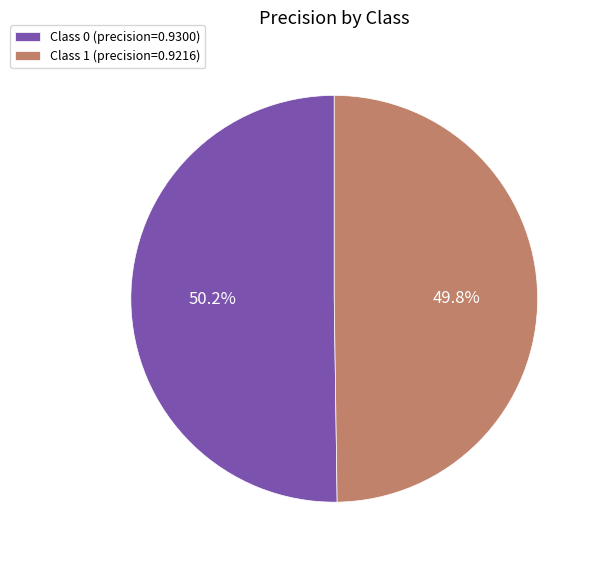

Combined, do Class 0 (precision=0.9300) and Class 1 (precision=0.9216) account for over 50%?

Yes